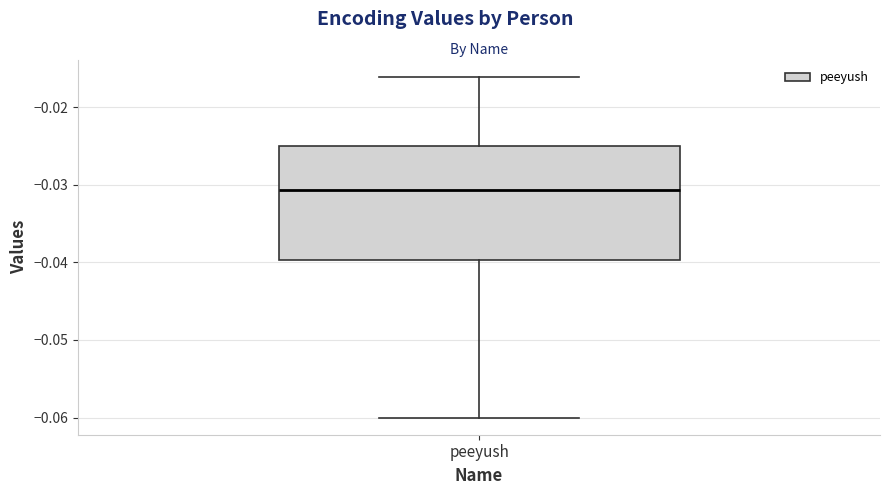

Transcribe this box plot: give where the median line is, the range the box spans, and where the two whiskers end, as read against the y-axis. The values are not printed on the chart, so give them approximately, as read against the axis.

median -0.031, box -0.040 to -0.025, whiskers -0.060 to -0.016